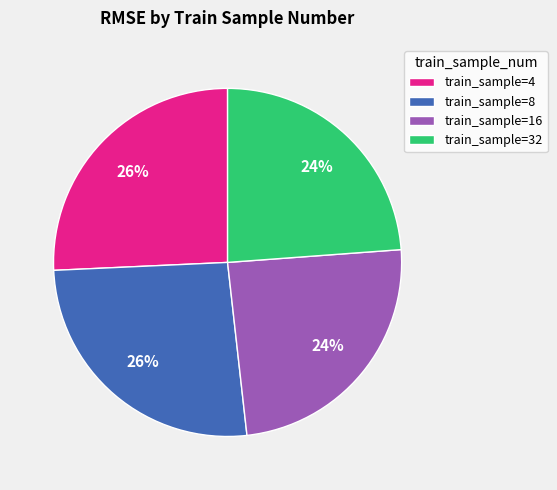

Is there any slice that represents more than half of the pie?

No